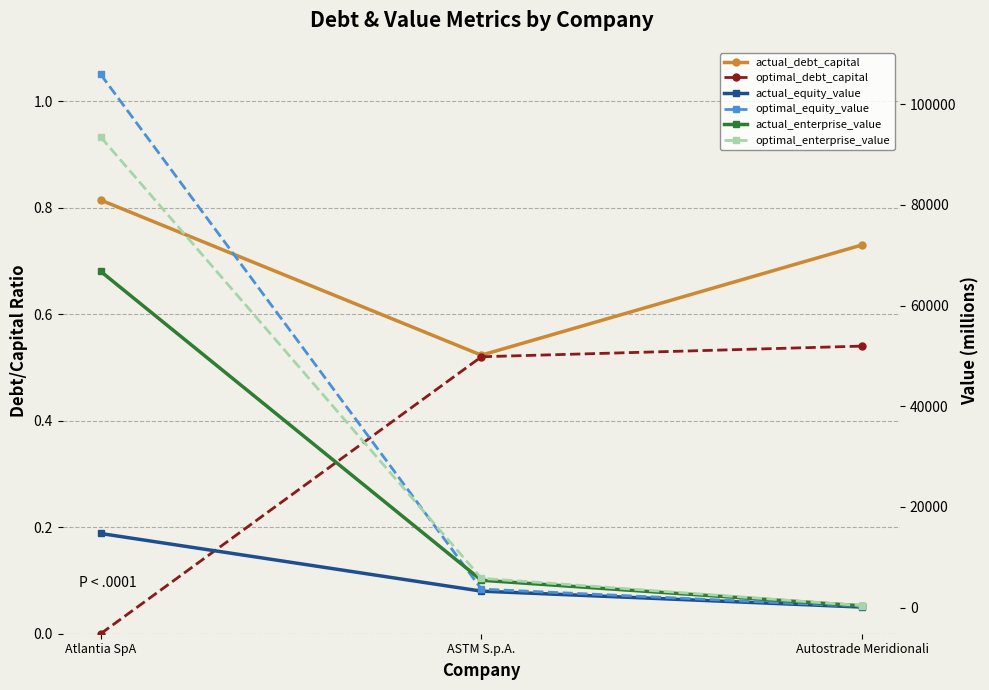

Is it true that optimal_equity_value equals 138.6 at Autostrade Meridionali?

False